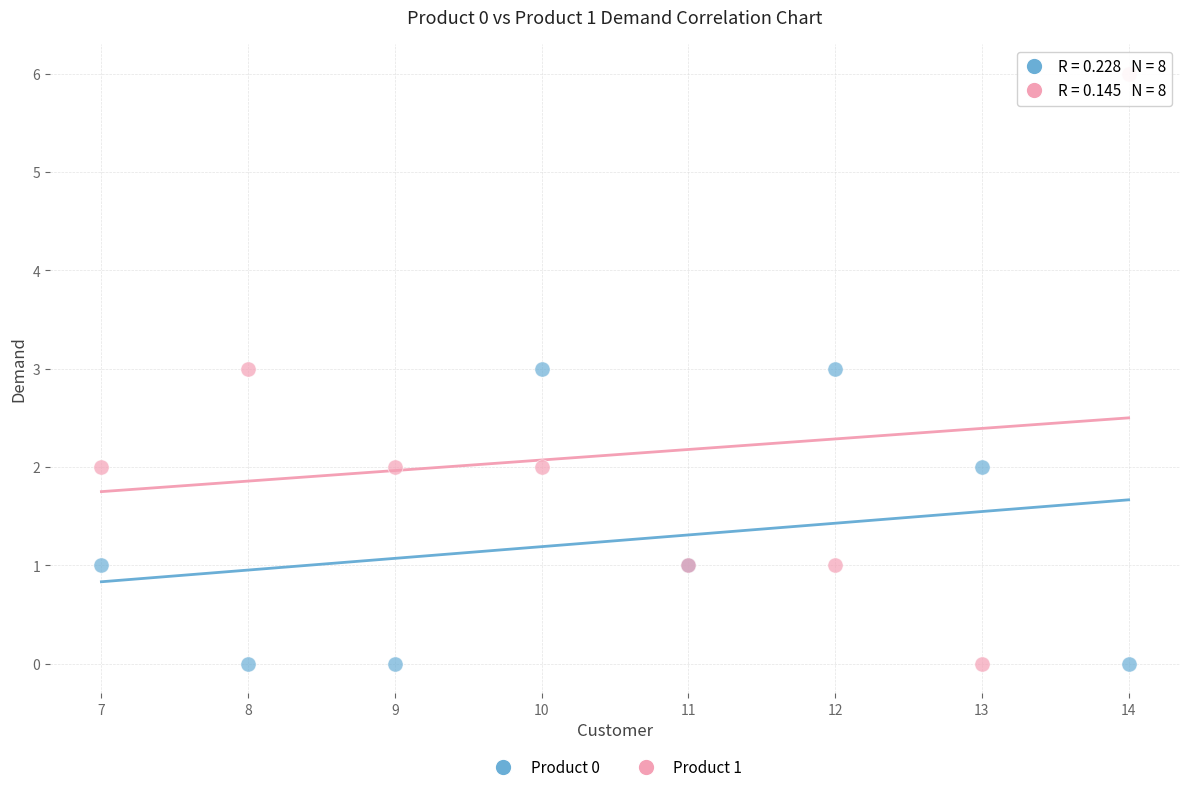

Which series contains the highest Y value?

Product 1